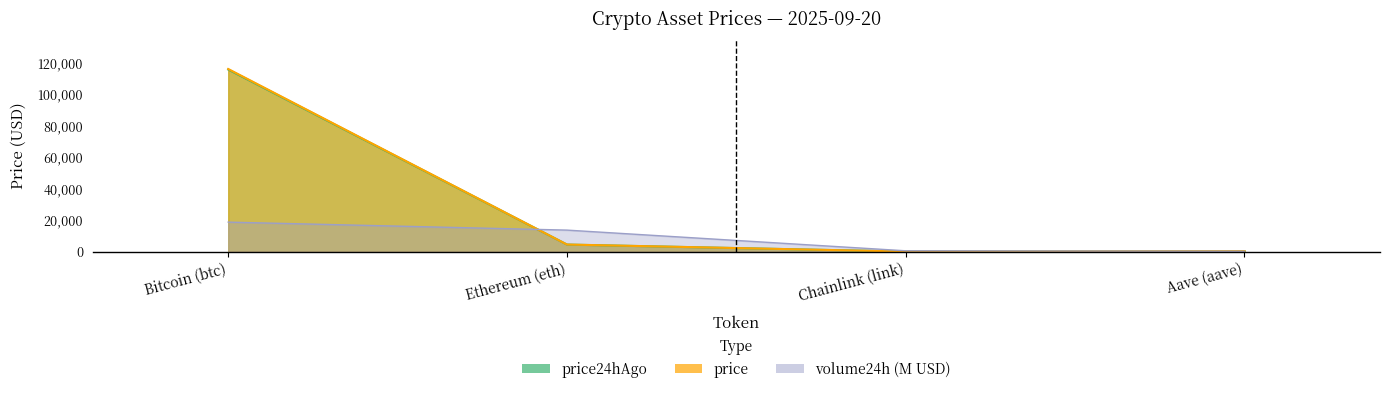

True or false: price and volume24h cross at least once.

True